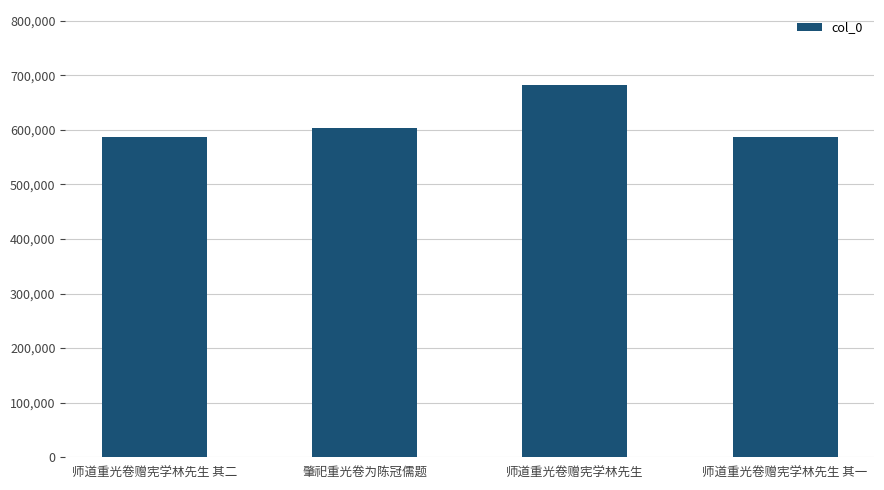

The chart shows a value of 197217 at 师道重光卷赠宪学林先生 其二. True or false?

False